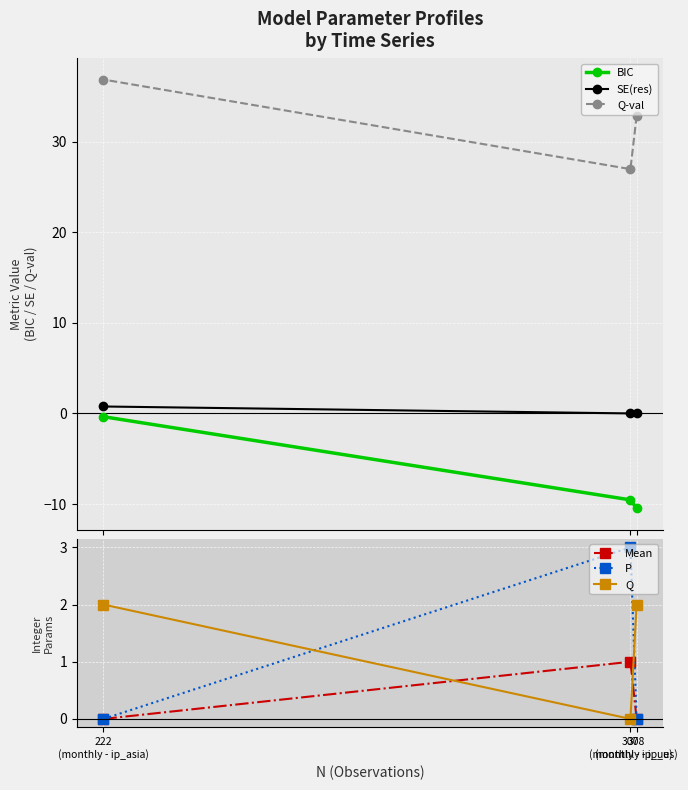

What value does the Q series have at 308
(monthly - ip_us)?

2